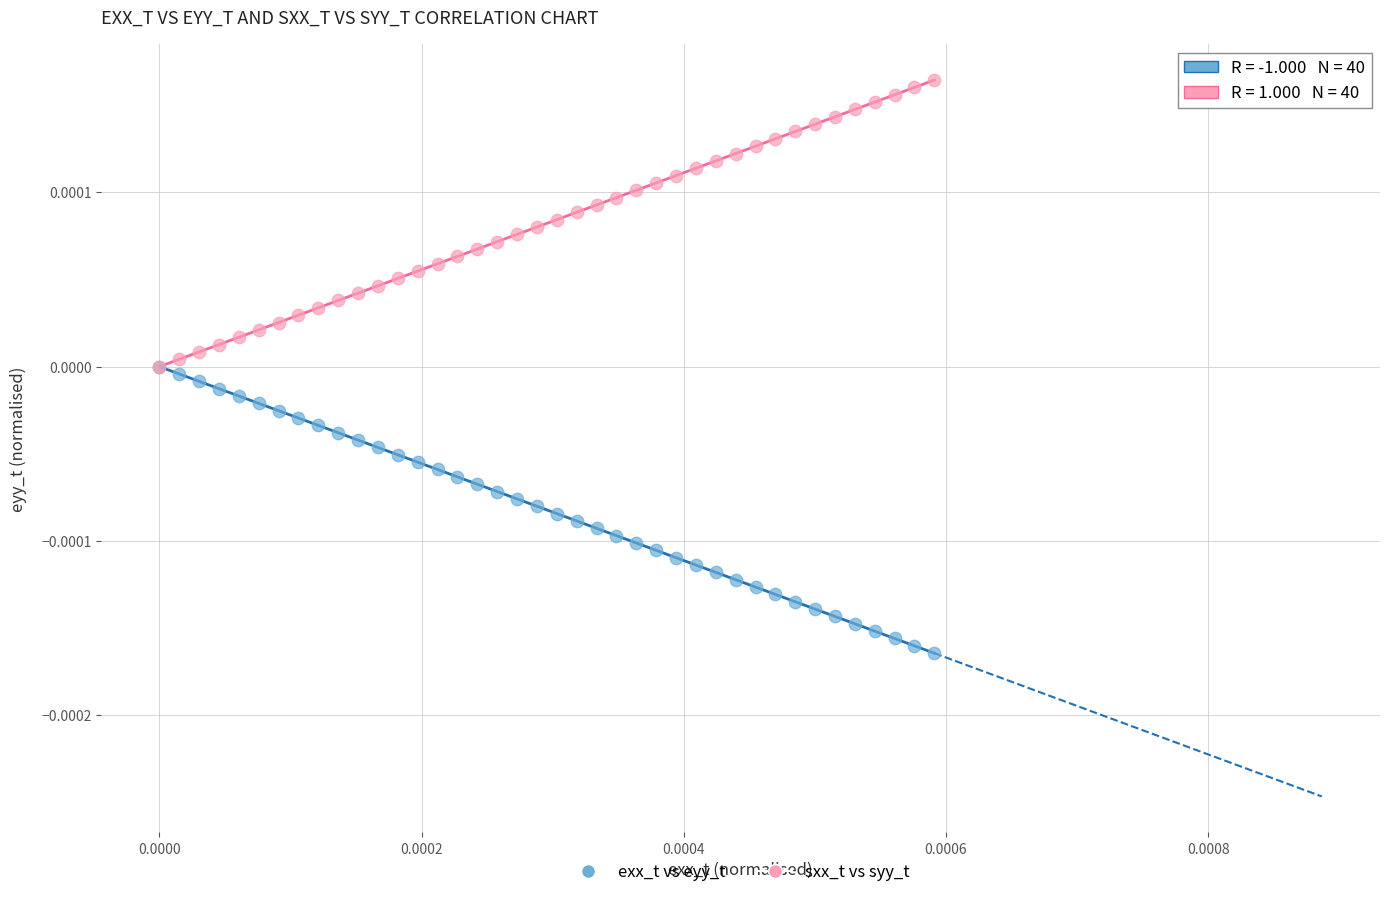

Which series reaches the maximum Y coordinate?

sxx_t vs syy_t